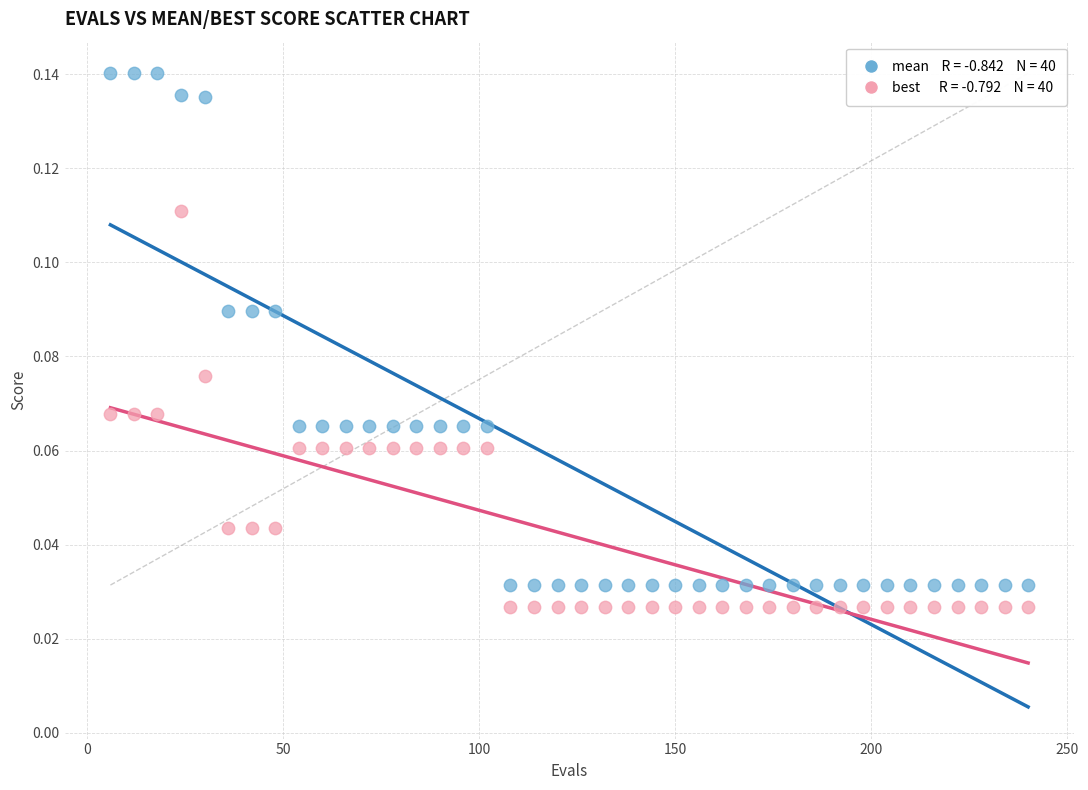

Across all data points, what is the range of X values (max minus min)?

234.0